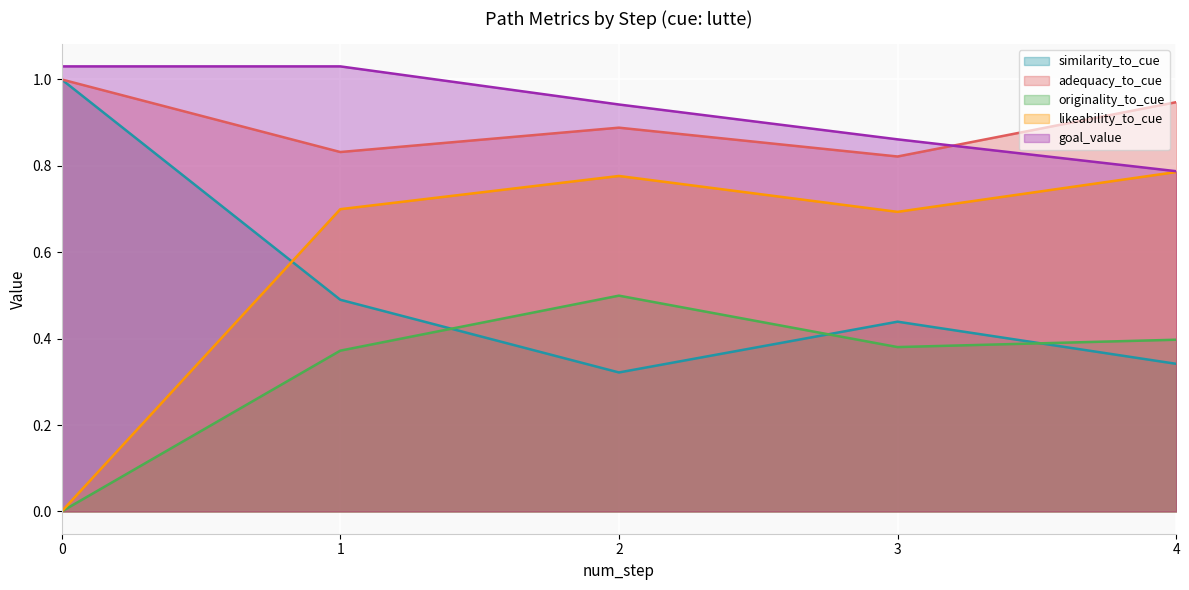

Between 1 and 3, which is larger?

1